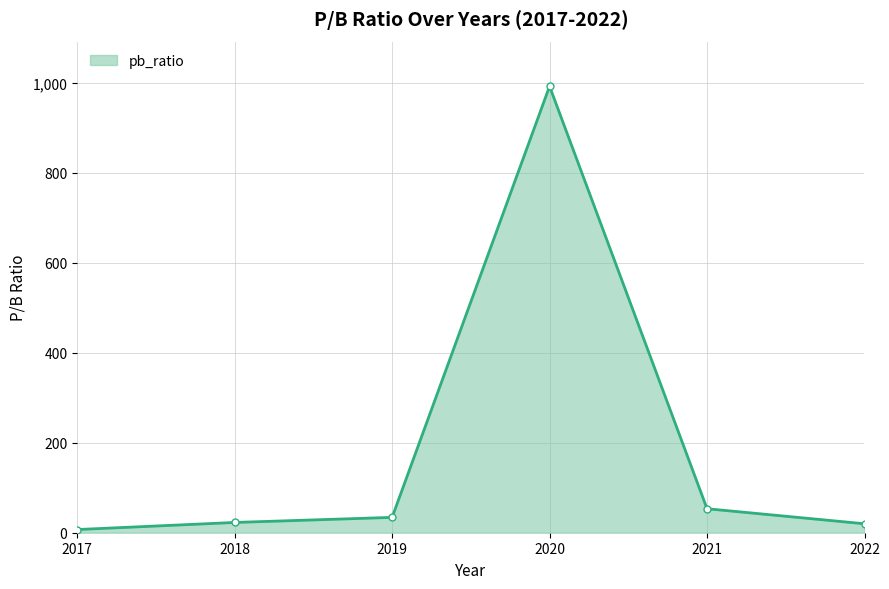

Where is the data nearest to the value 499?

2021